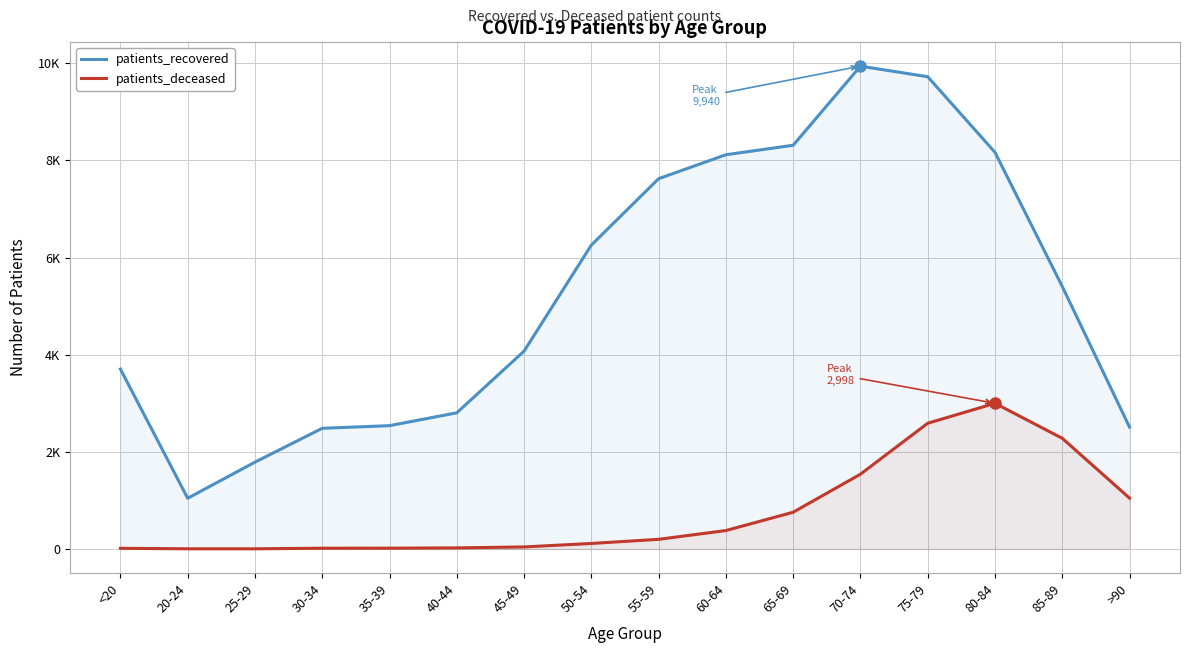

At how many categories does at least one series exceed 2118?

14